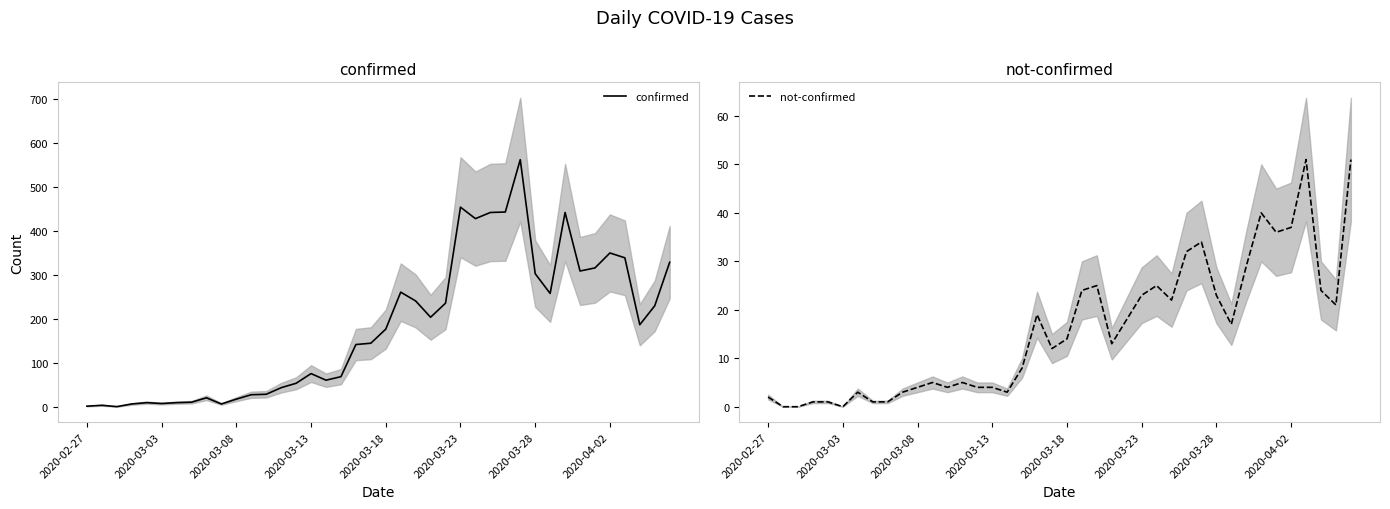

How many interior local valleys does the not-confirmed series have?

9